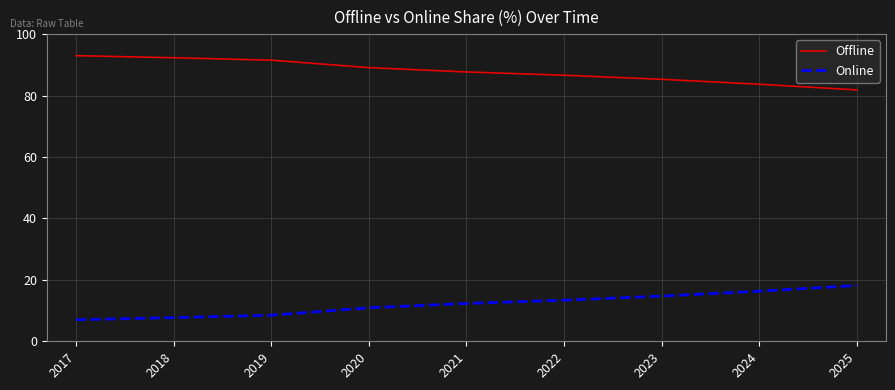

What value does the Online series have at 2022?

13.4